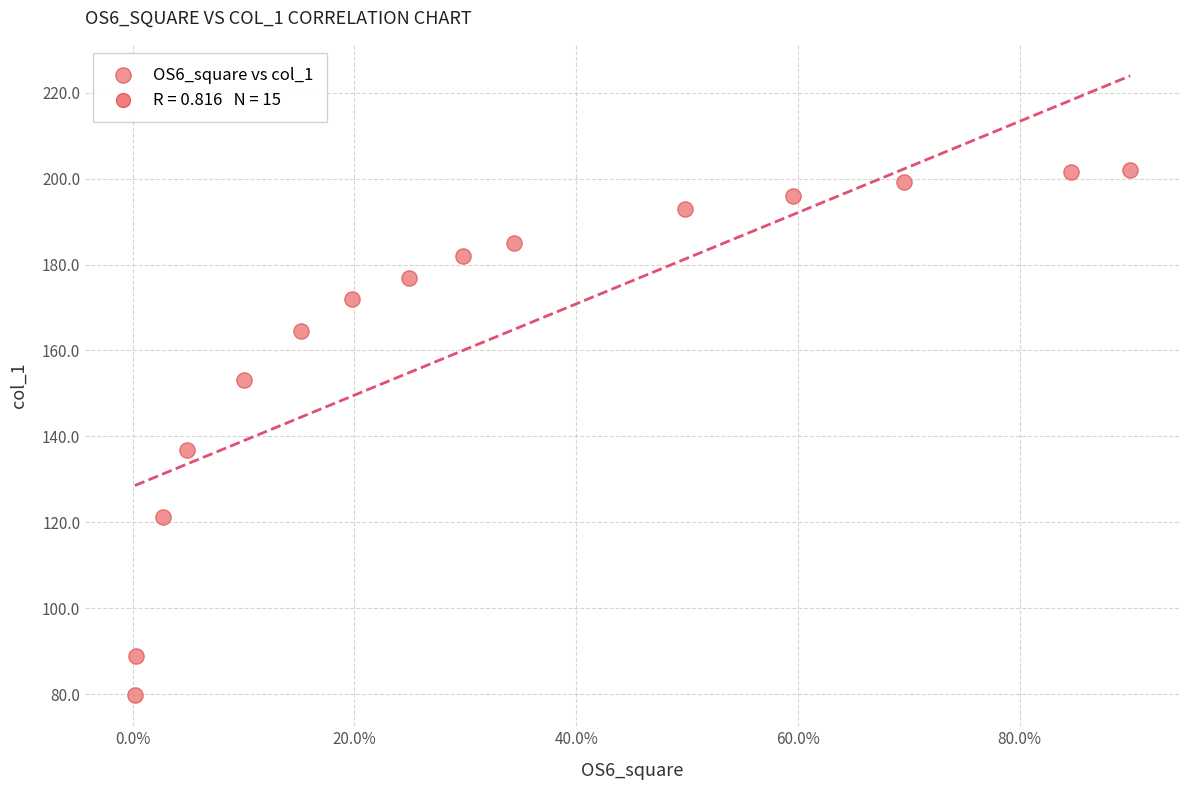

What is the range of Y values (max minus min)?

122.3